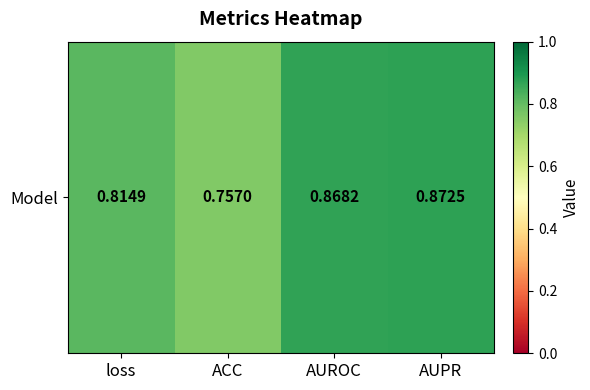

Which category has the highest value across all series?

AUPR